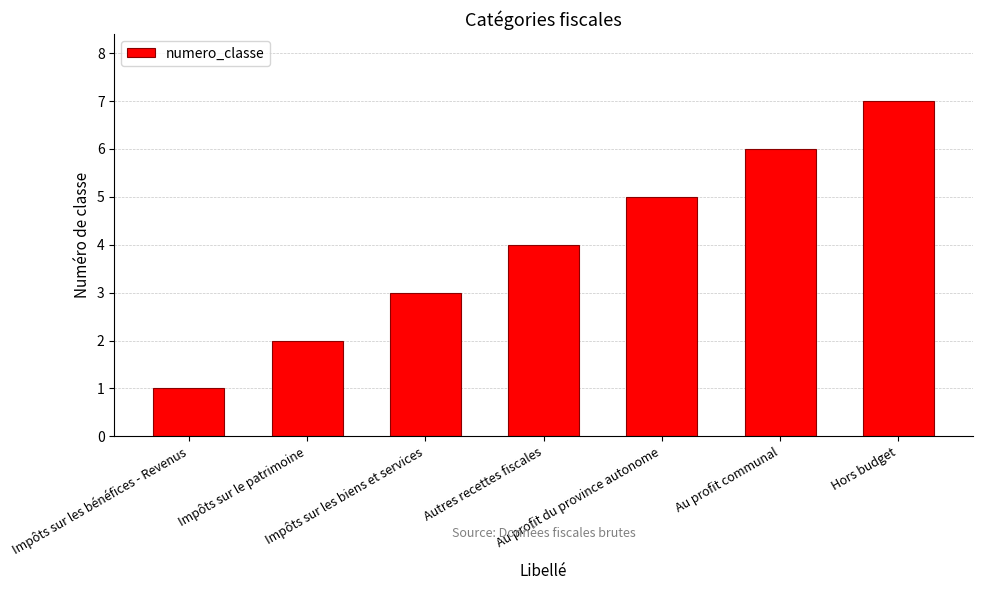

What is the label of the 2nd bar from the right?

Au profit communal